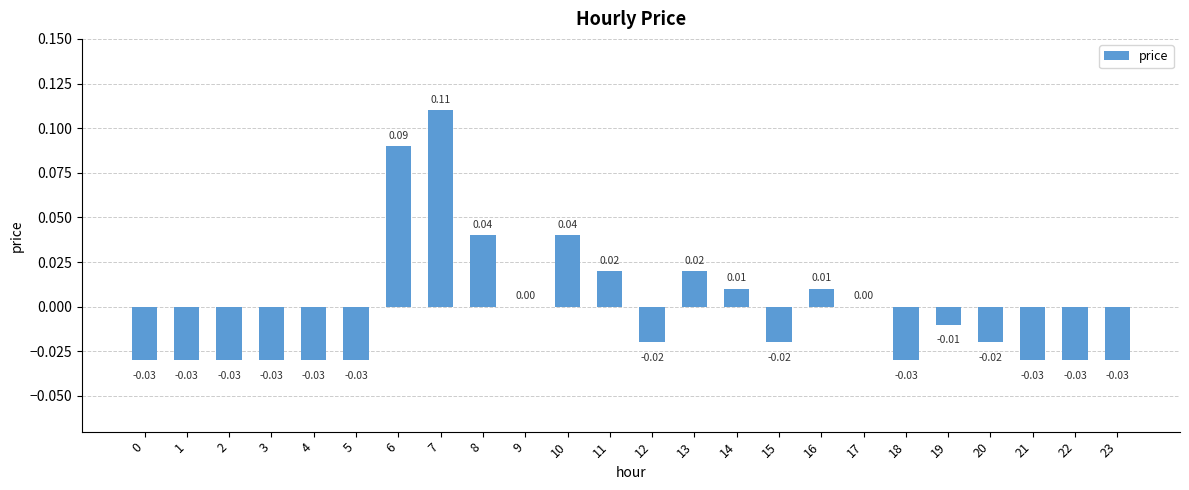

At which label does the data first exceed 0?

6